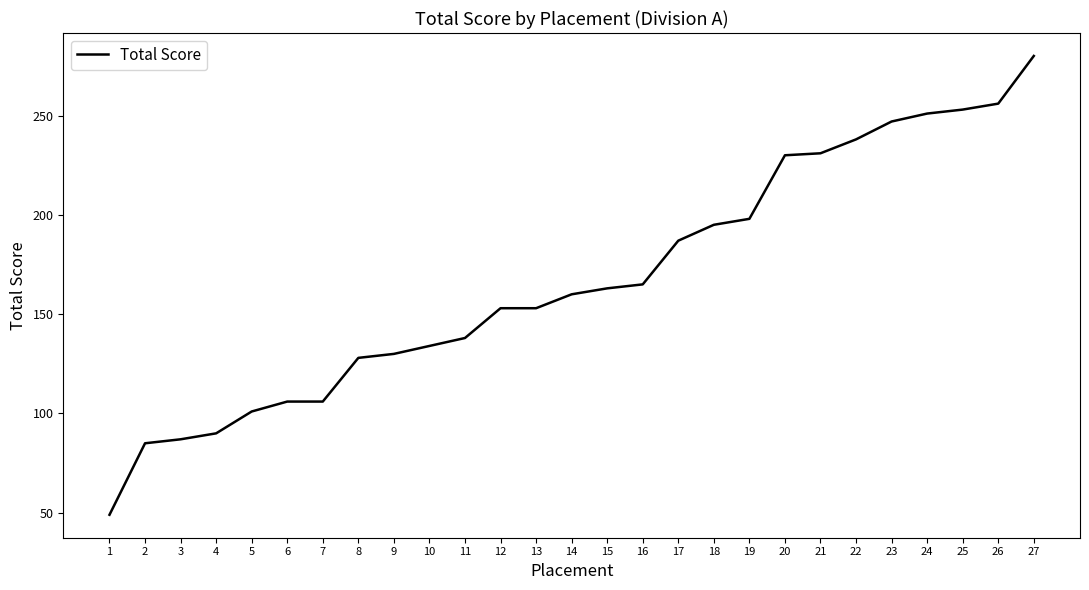

Is this an area chart (filled region under the line)?

No